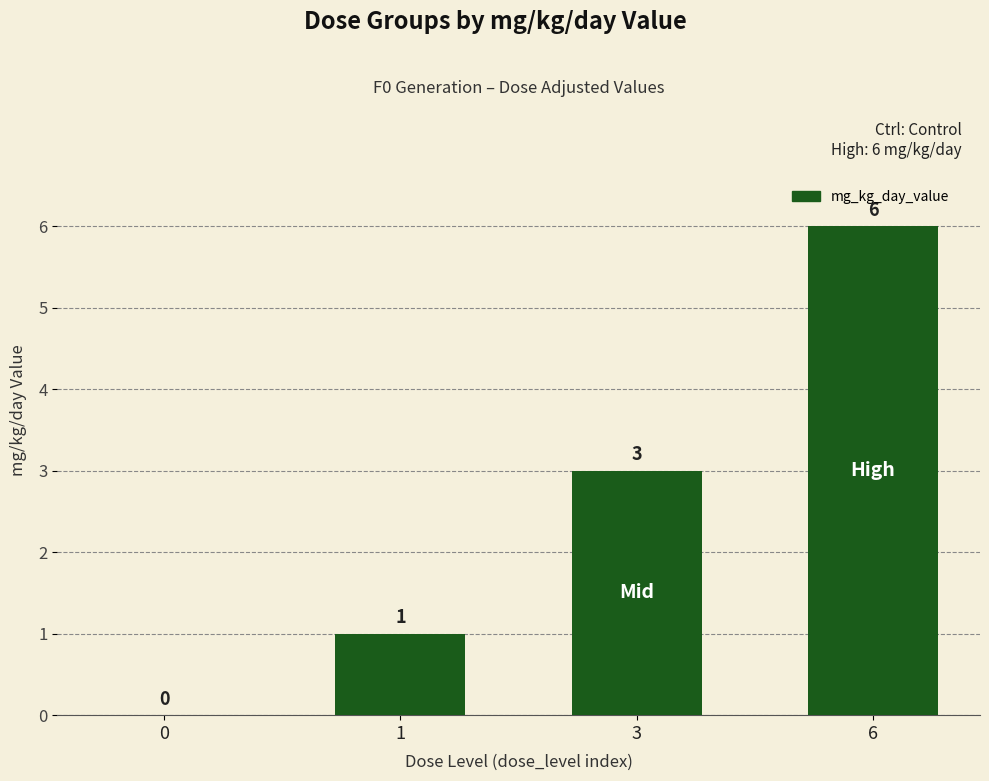

Count the number of categories in the chart.

4